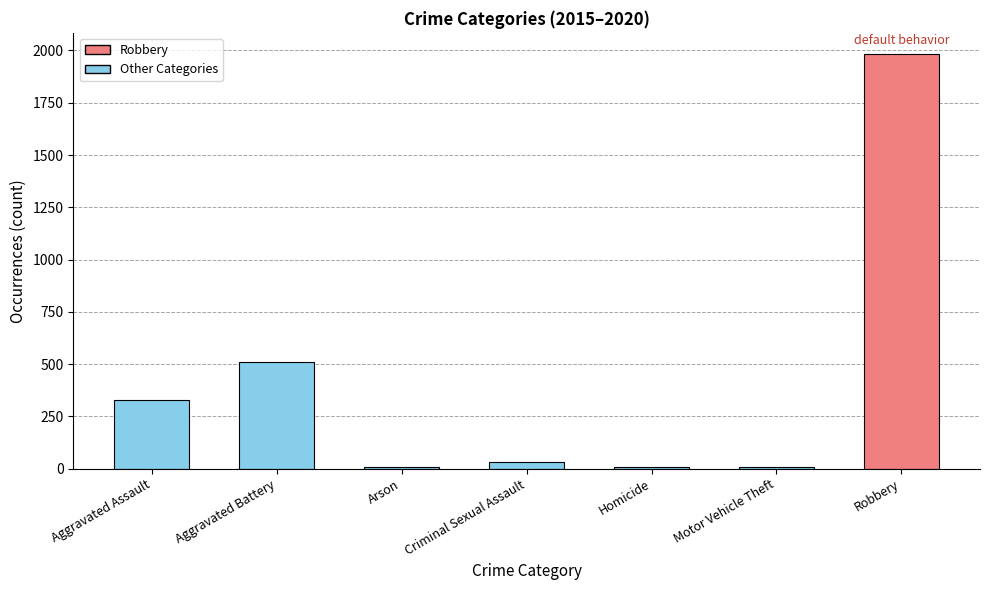

What is the change in value from Aggravated Assault to Aggravated Battery?

+183